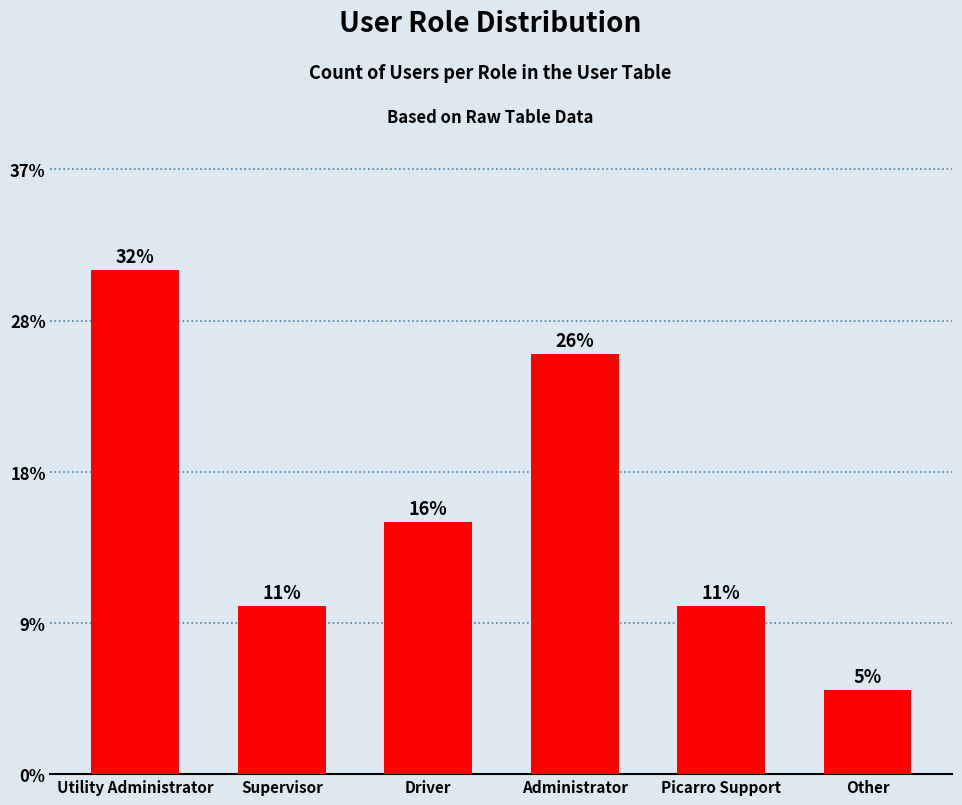

What is the label of the 6th bar from the right?

Utility Administrator